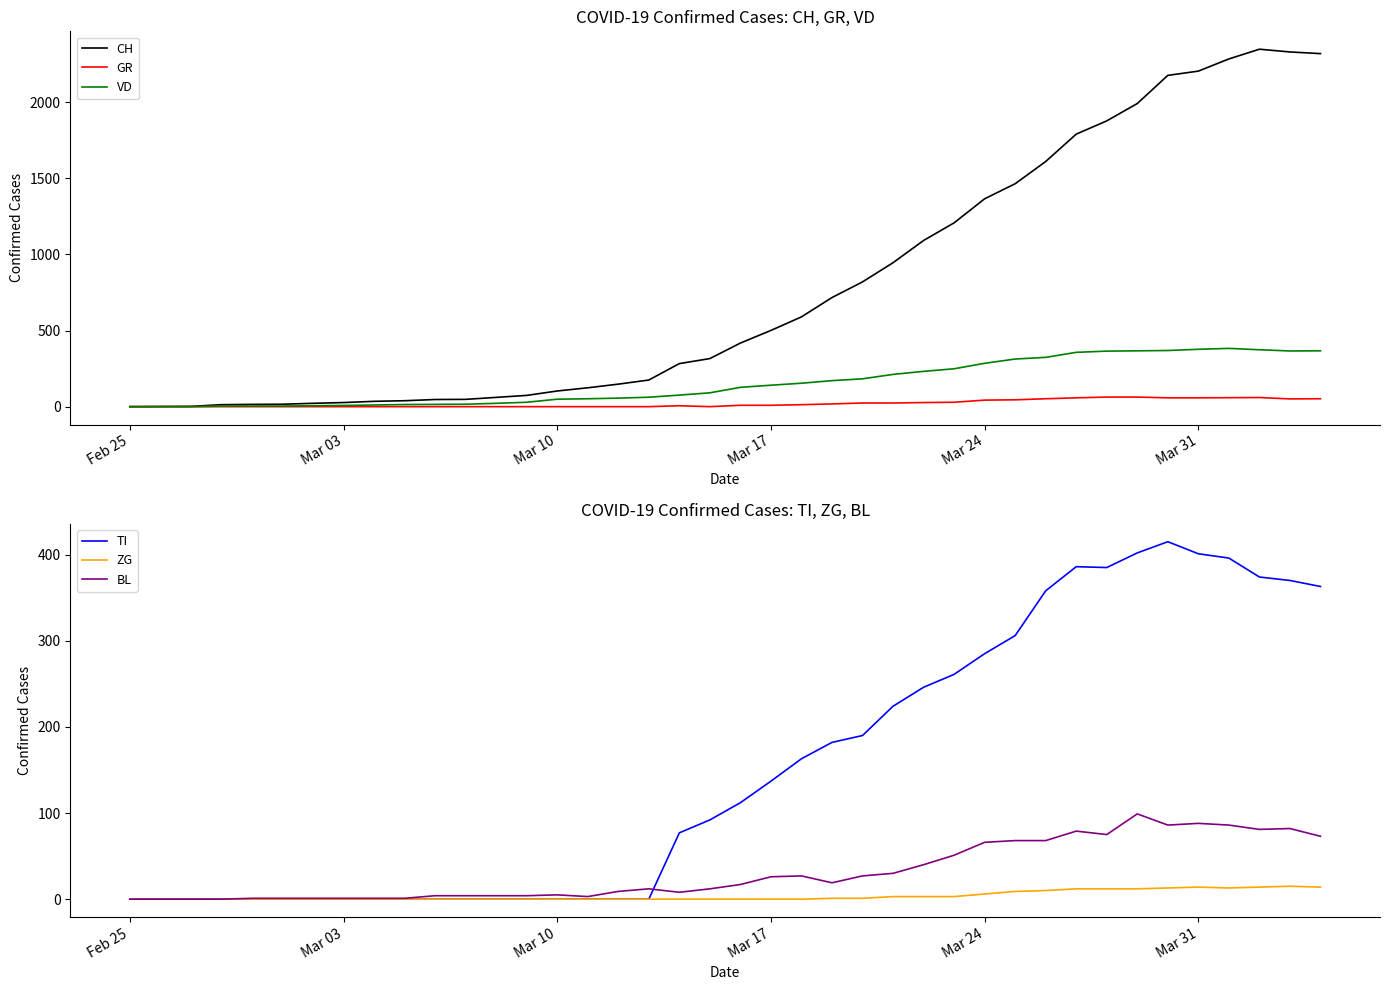

What is the highest value of the VD series?

383